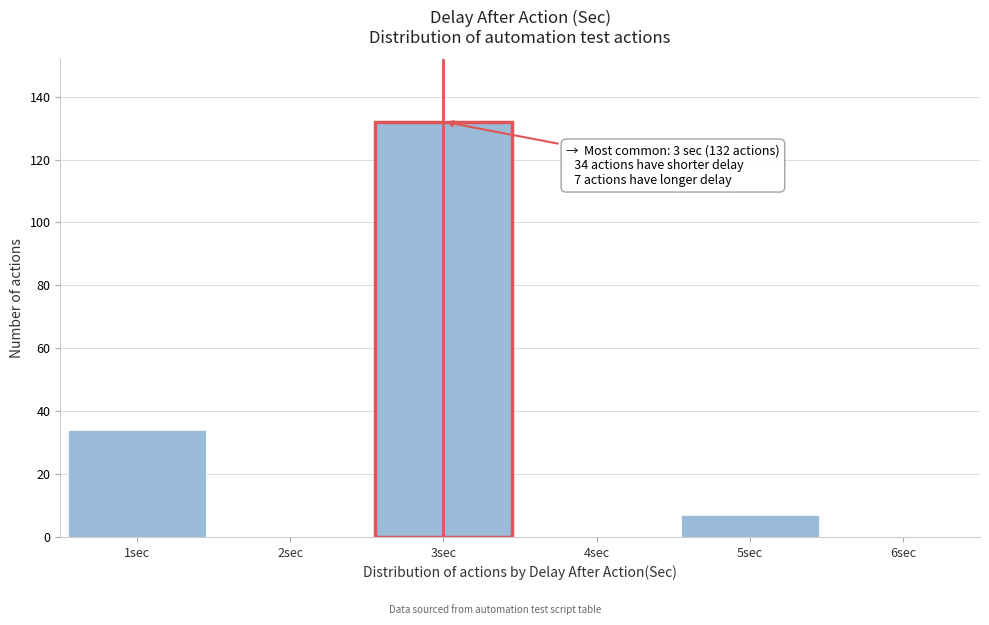

Reading right to left, extract all data points from this chart.

6sec=0	5sec=7	4sec=0	3sec=132	2sec=0	1sec=34